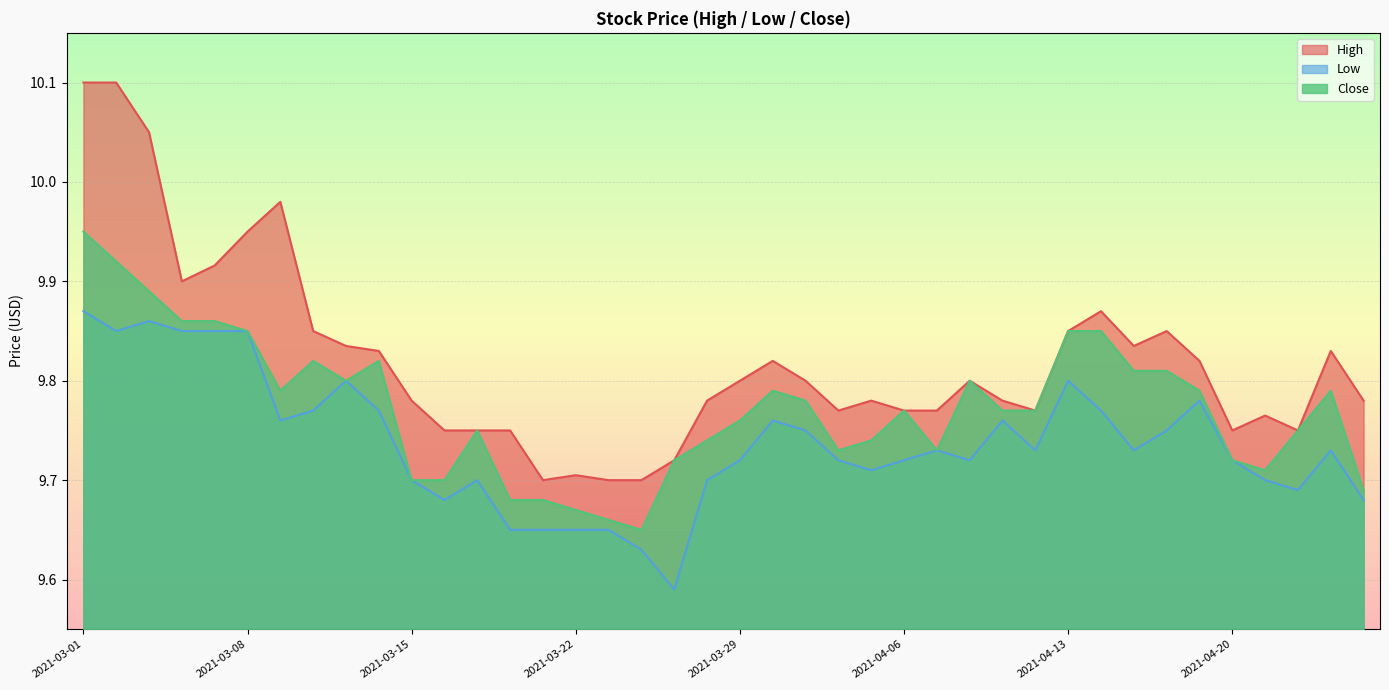

True or false: Low and Close cross at least once.

False